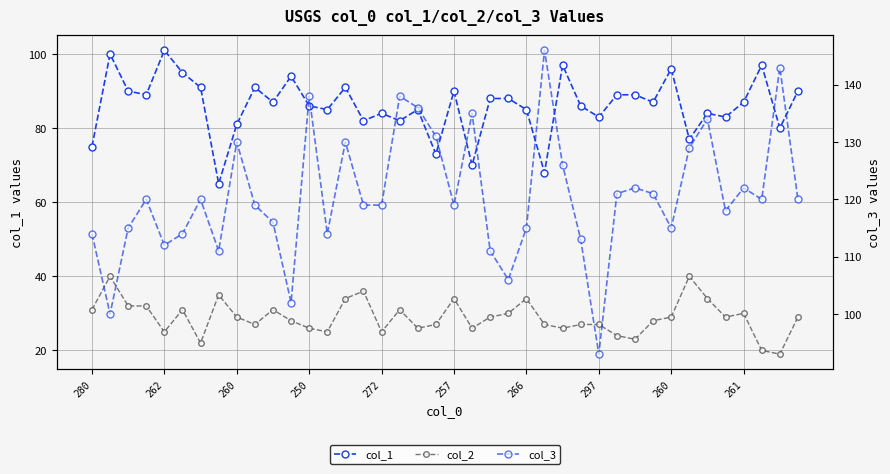

Between 10 and 32, which series saw the biggest shift?

col_1